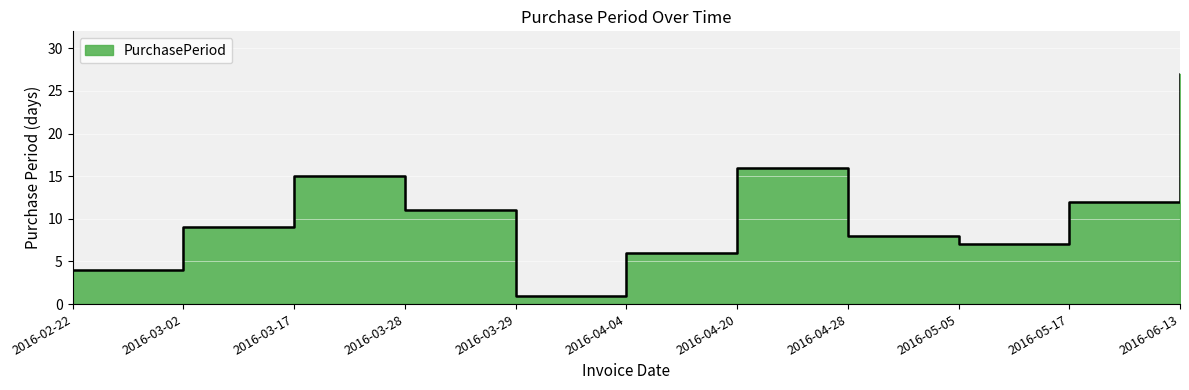

Where is the first local maximum?

2016-03-17